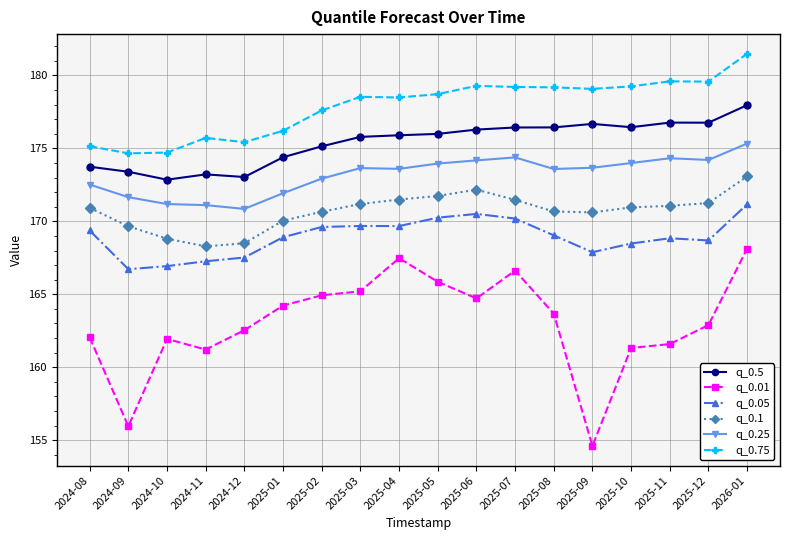

Count the number of categories in the chart.

18